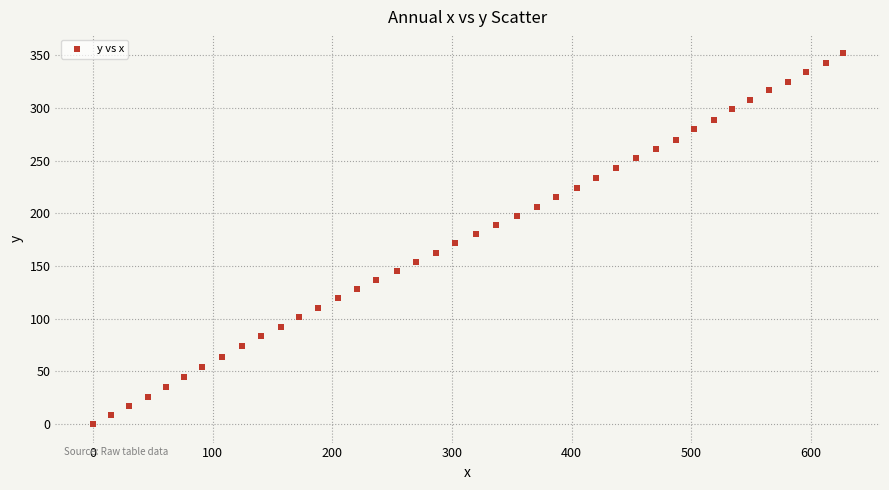

What is the range of Y values (max minus min)?

352.6